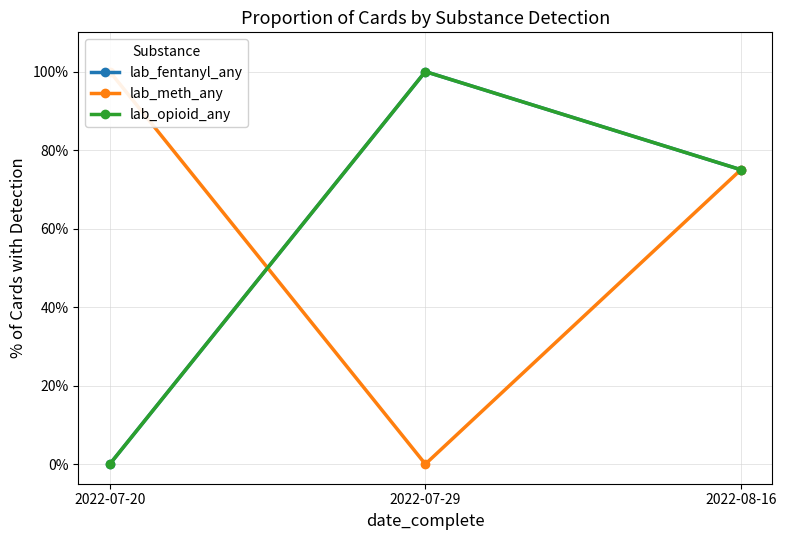

List the labels in order of lab_fentanyl_any value, largest first.

2022-07-29, 2022-08-16, 2022-07-20